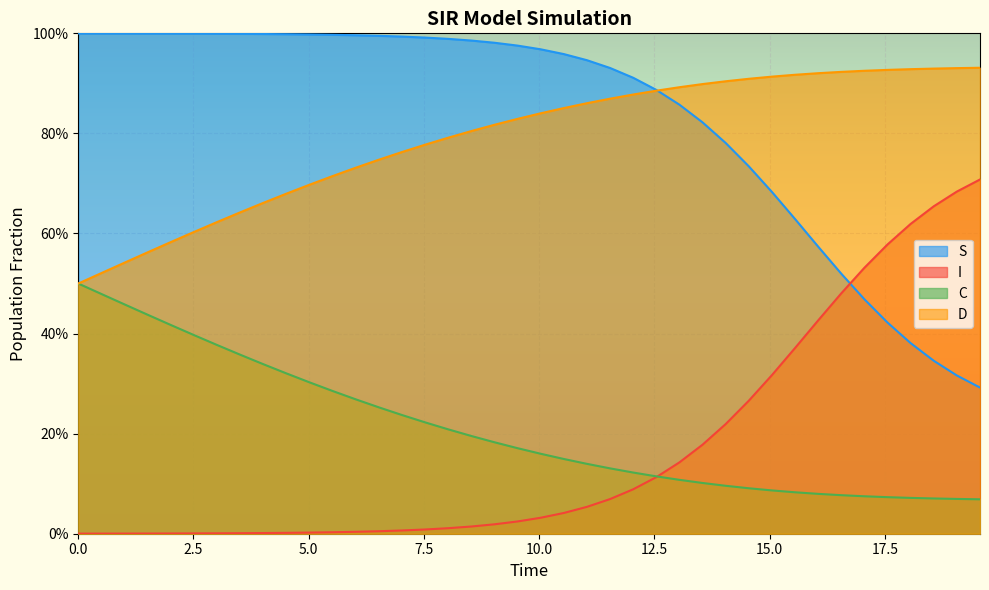

Is it true that C equals 0.3 at 4.51505016722408?

True